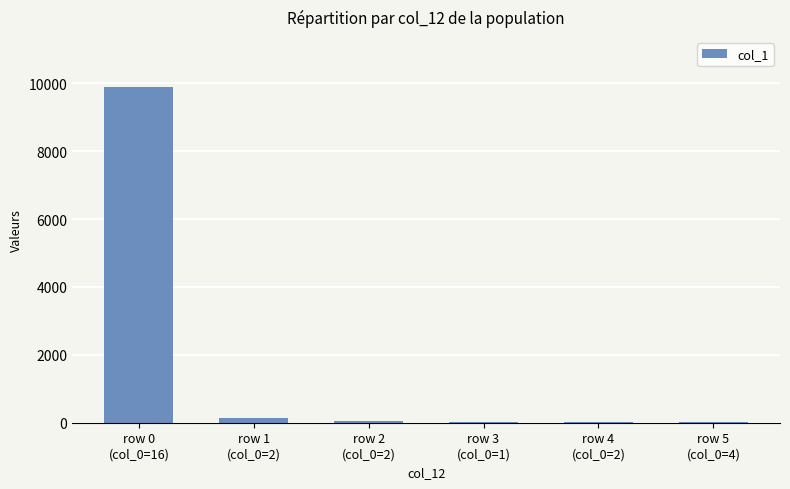

What is the greatest value displayed?

9884